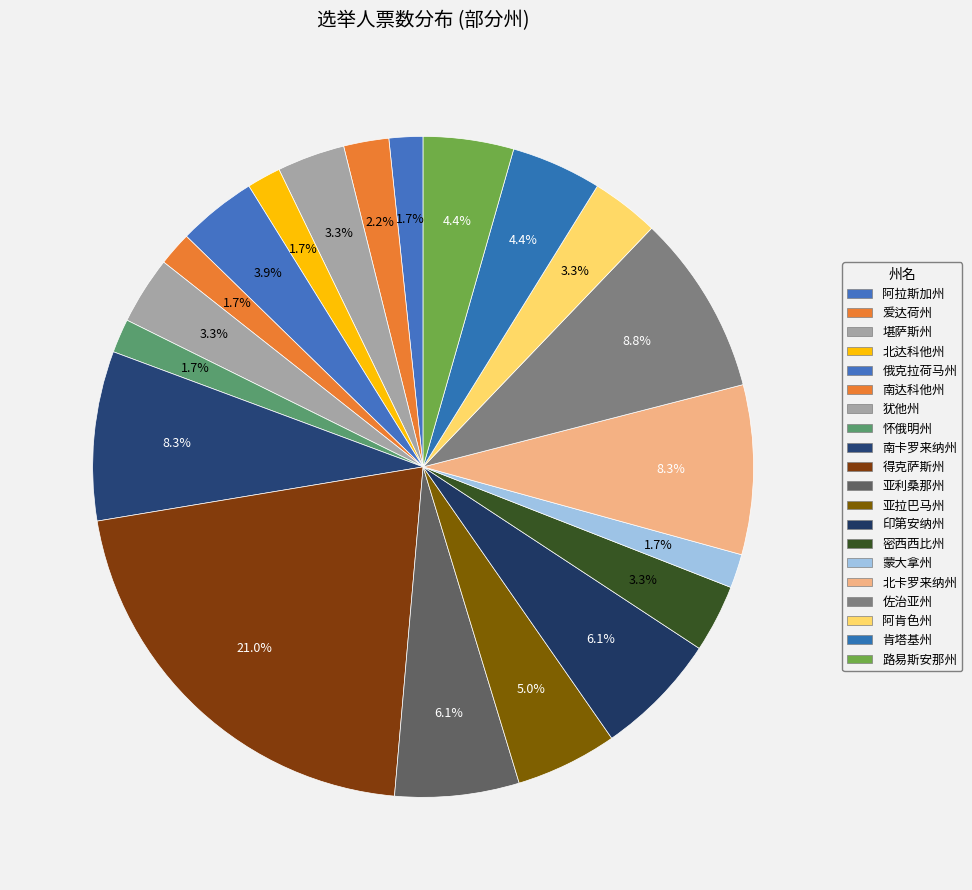

Does 北卡罗来纳州 represent more than half of the total?

No